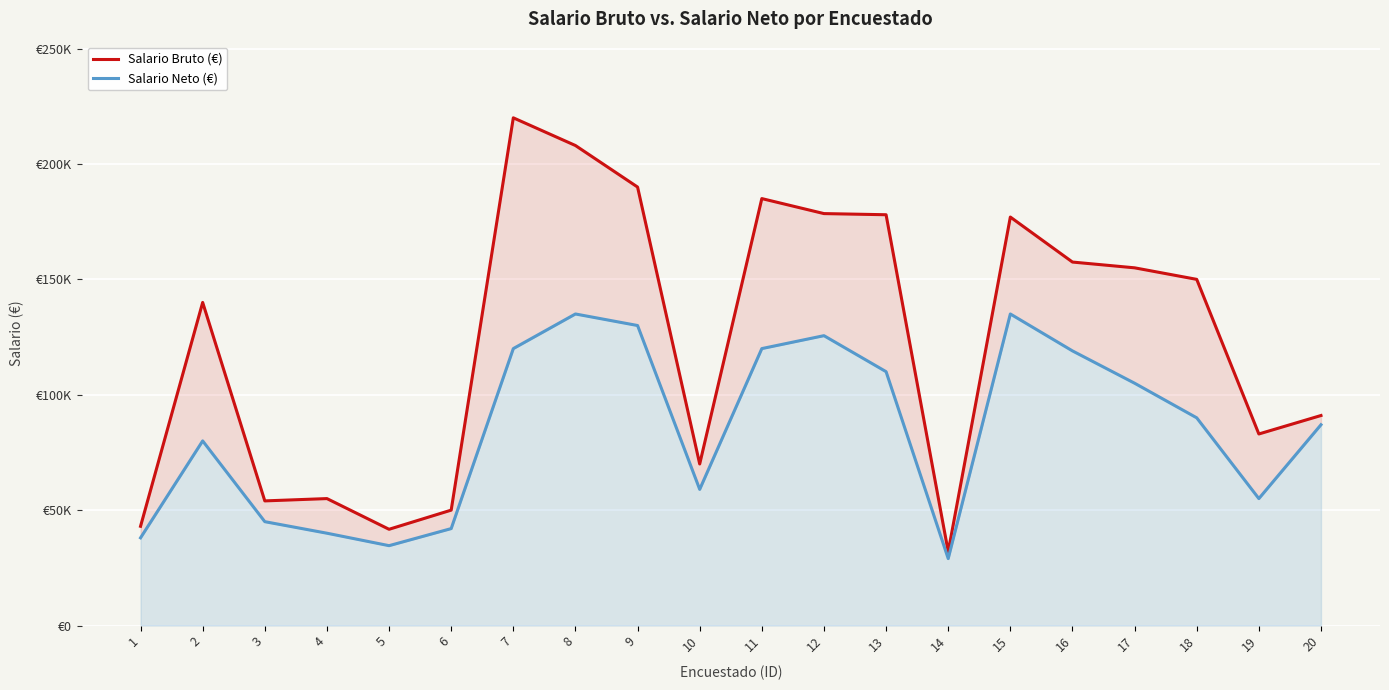

Reading left to right, list all the values displayed in this chart.

Salario Bruto (€): 1=43000	2=140000	3=54000	4=55000	5=41700	6=50000	7=220000	8=208000	9=190000	10=70000	11=185000	12=178500	13=178000	14=32000	15=177000	16=157500	17=155000	18=150000	19=83000	20=91000
Salario Neto (€): 1=38000	2=80000	3=45000	4=40000	5=34600	6=42000	7=120000	8=135000	9=130000	10=59000	11=120000	12=125600	13=110000	14=29000	15=135000	16=119000	17=105000	18=90000	19=55000	20=87000